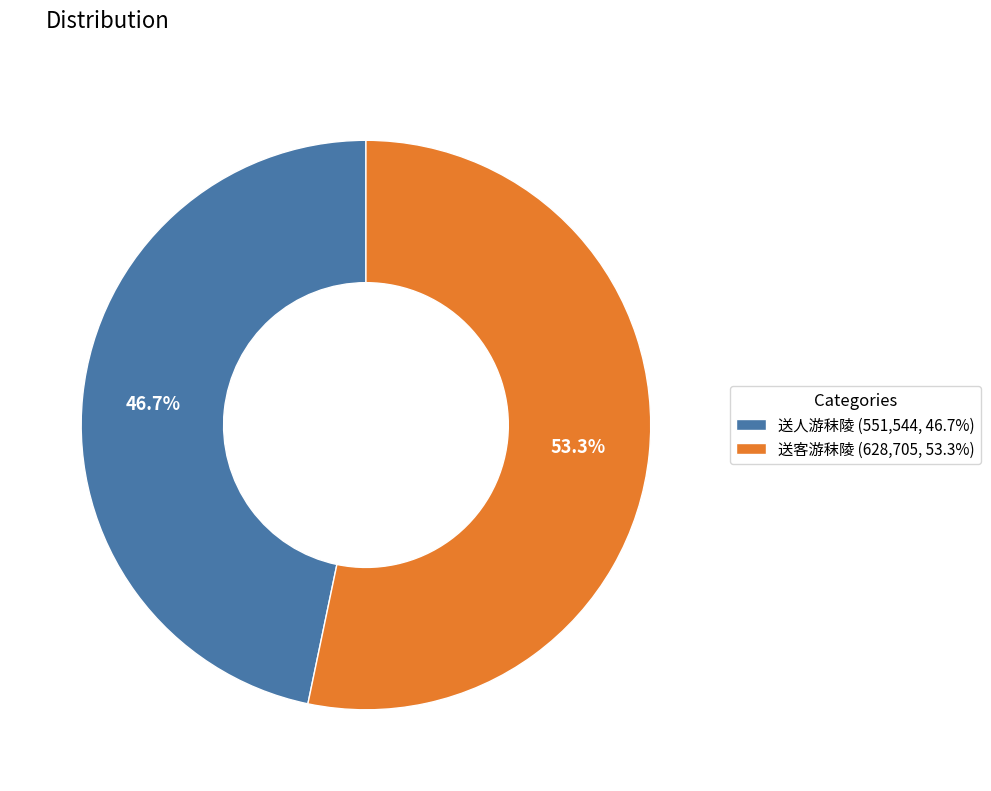

Is it true that 送客游秣陵 is 53% of the pie?

True